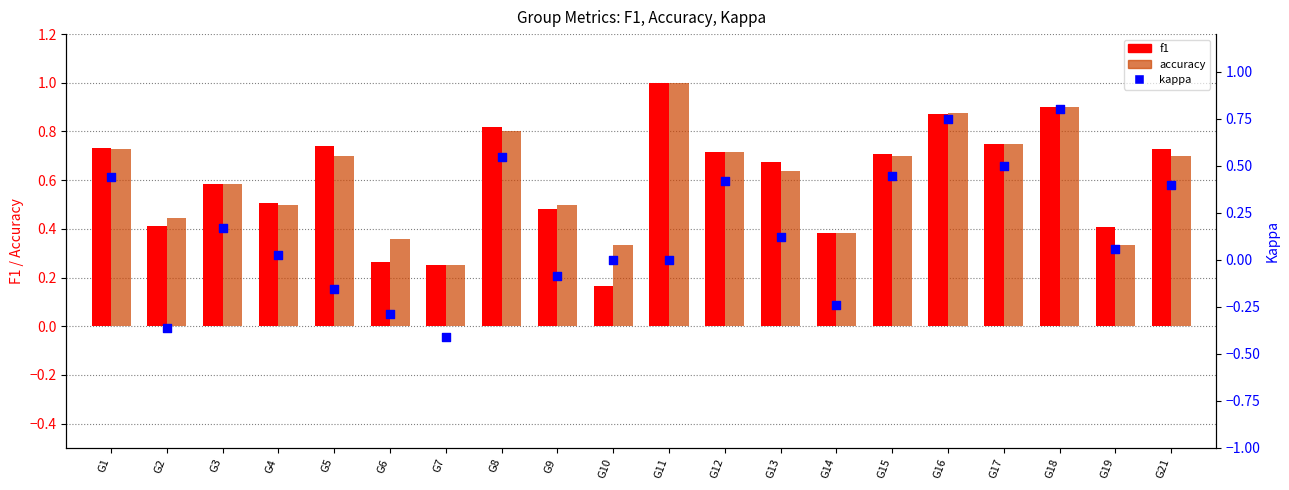

Which series reaches the maximum Y coordinate?

f1